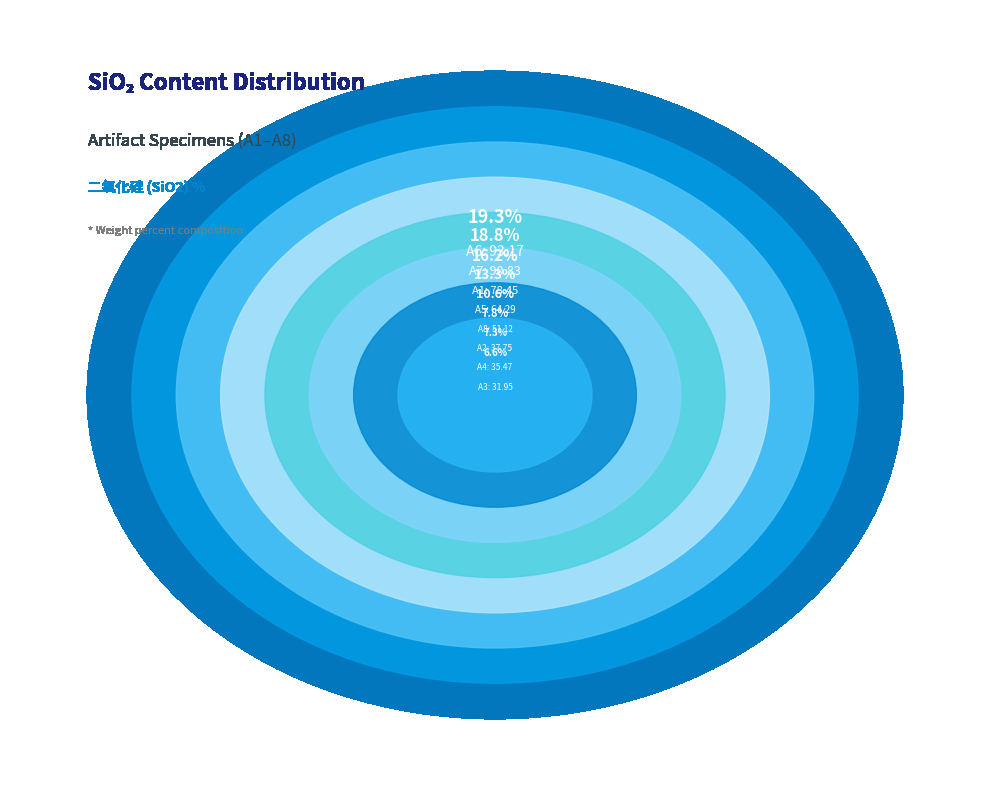

Is there a majority slice in this chart?

No